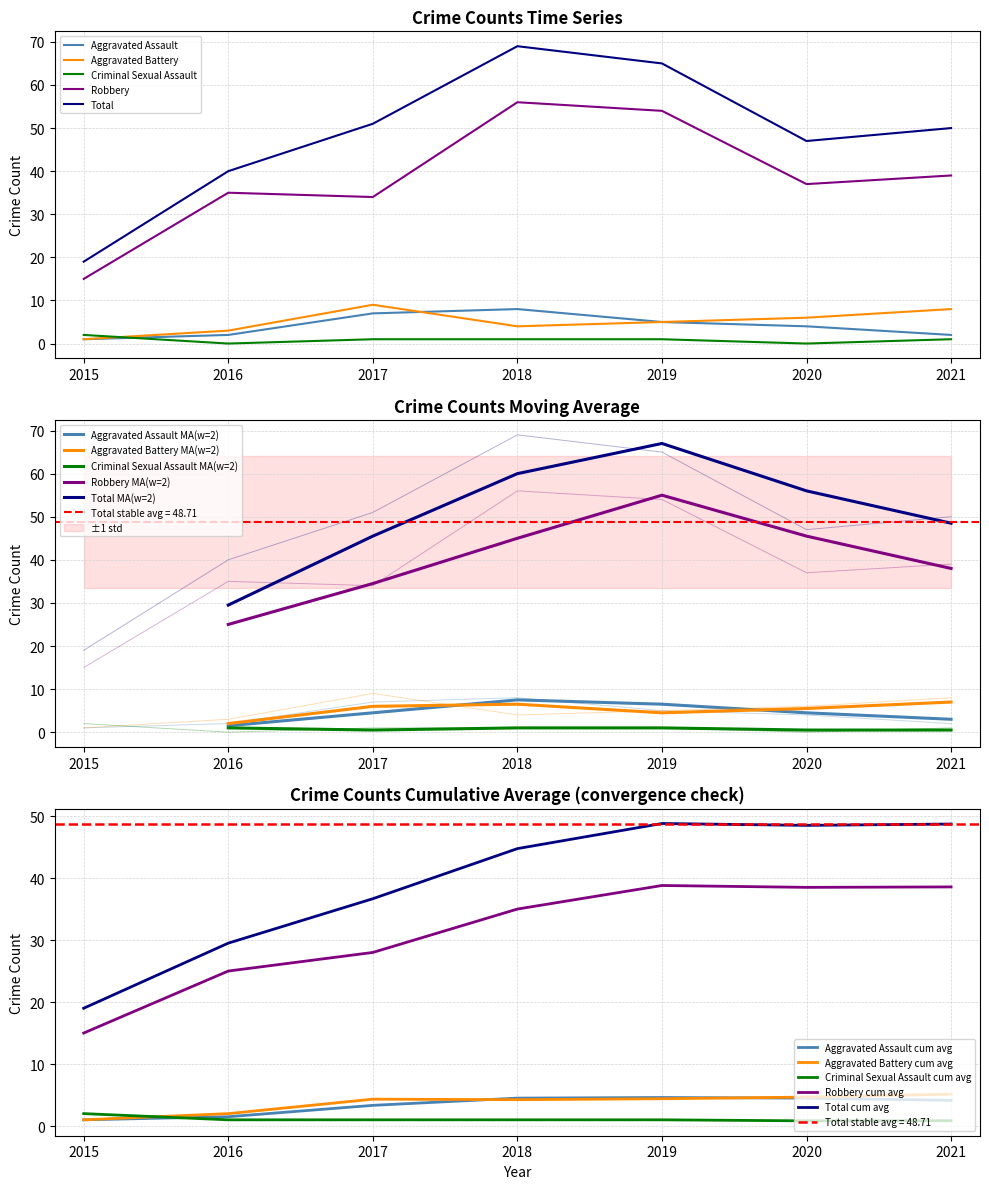

At how many categories does at least one series exceed 15?

7